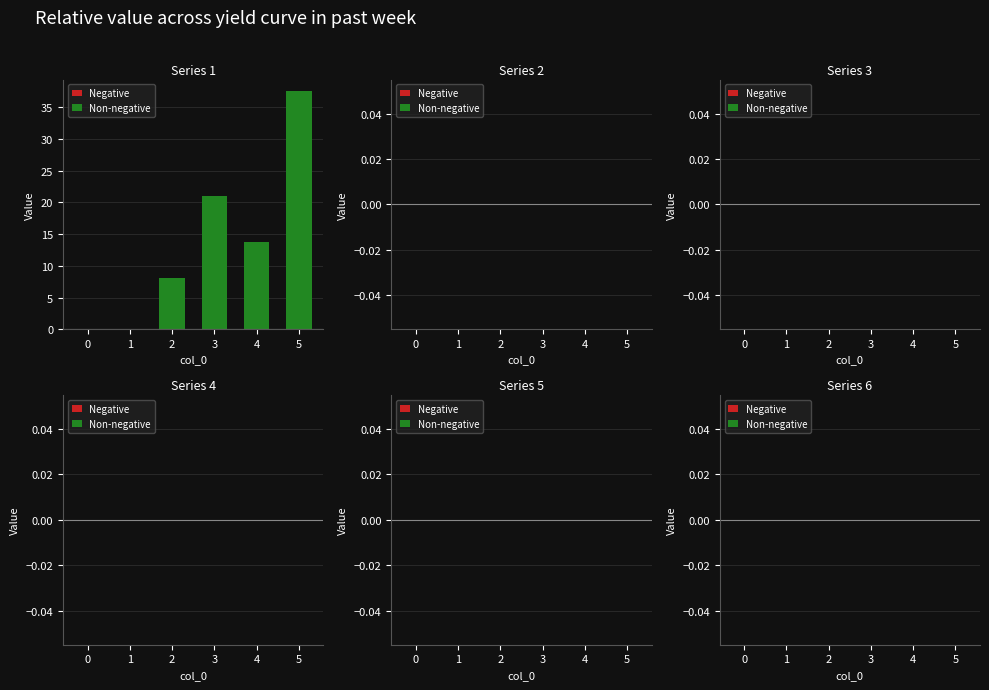

The value at 3 is 21.0. True or false?

True